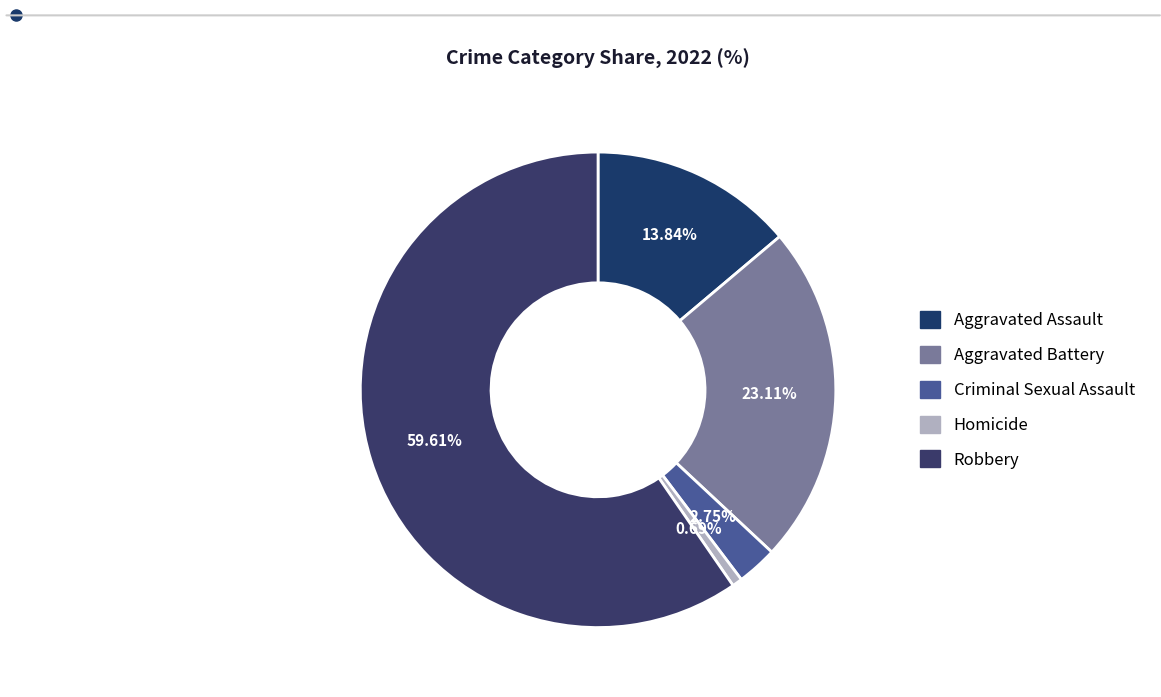

Is it true that Aggravated Battery is 16% of the pie?

False